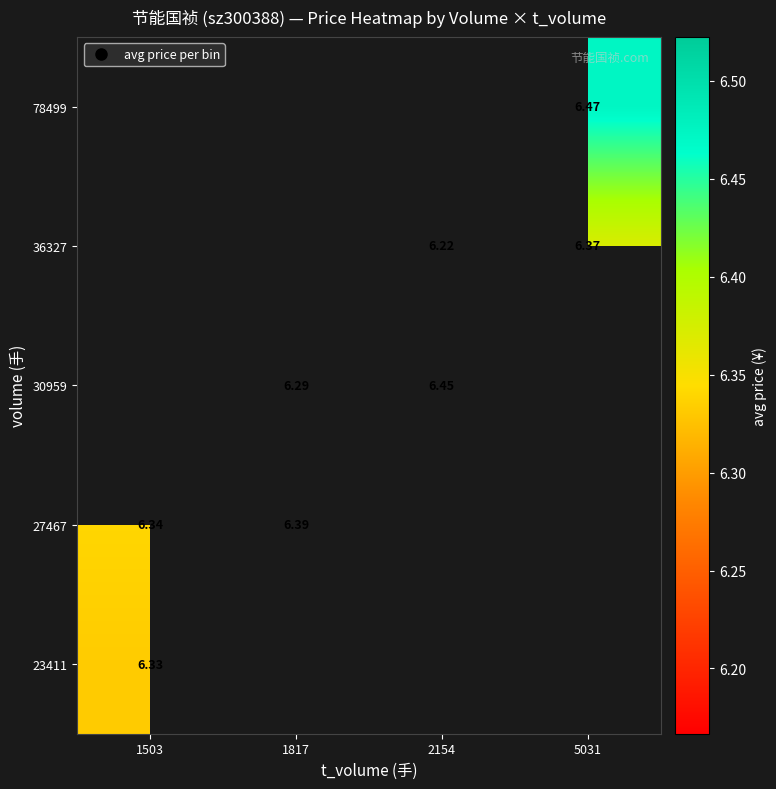

Which category has the highest value across all series?

5031